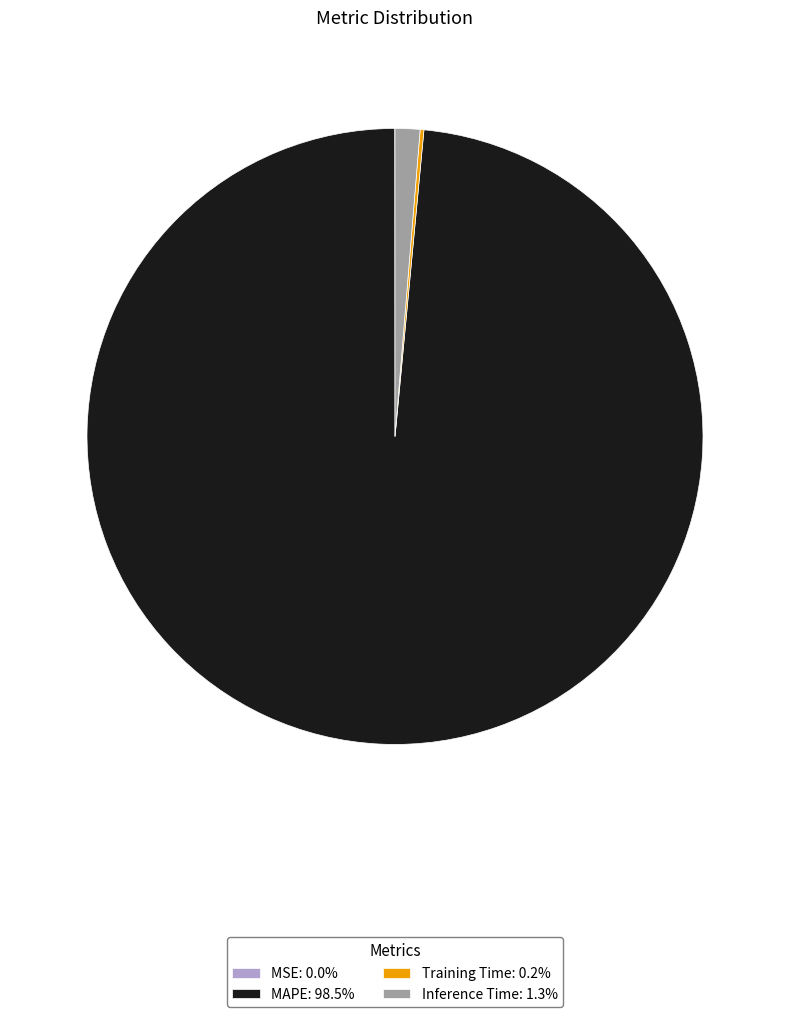

Approximately how many times larger is the value at MAPE: 98.5% compared to Inference Time: 1.3%?

75.6